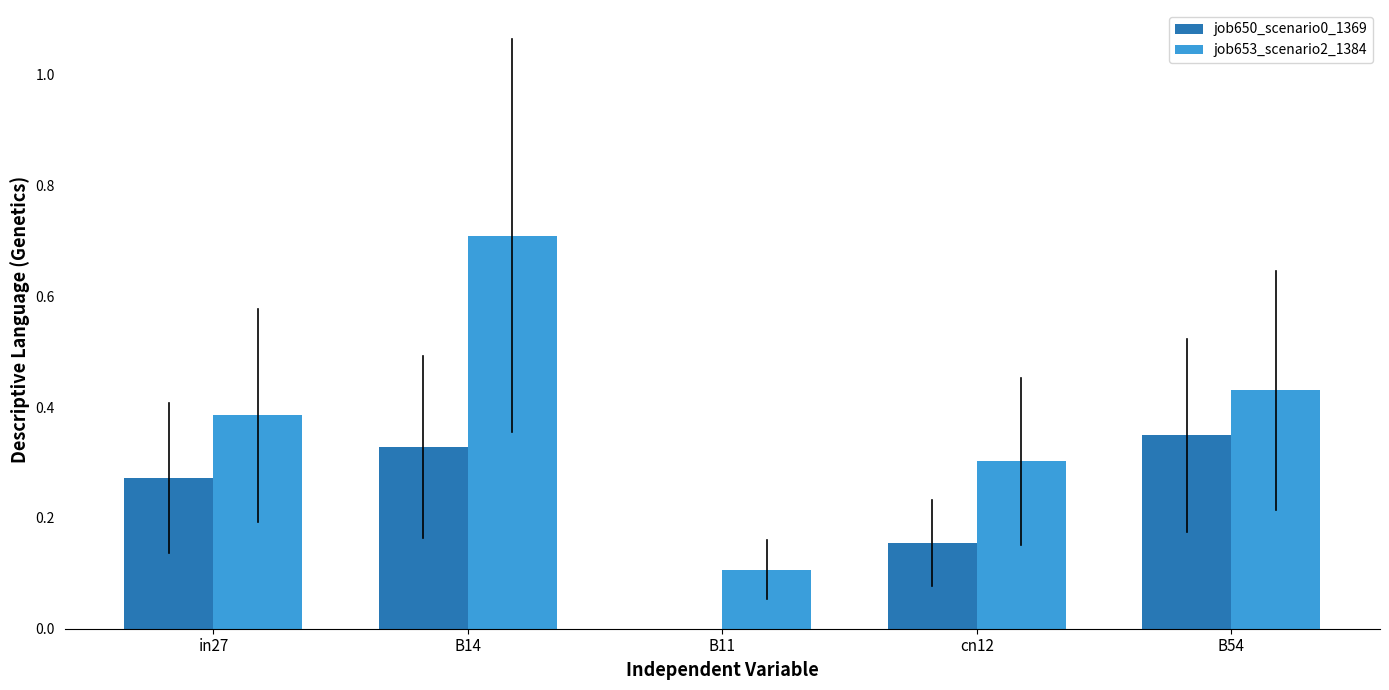

What is the sum of the job653_scenario2_1384 values at in27 and cn12?

0.7